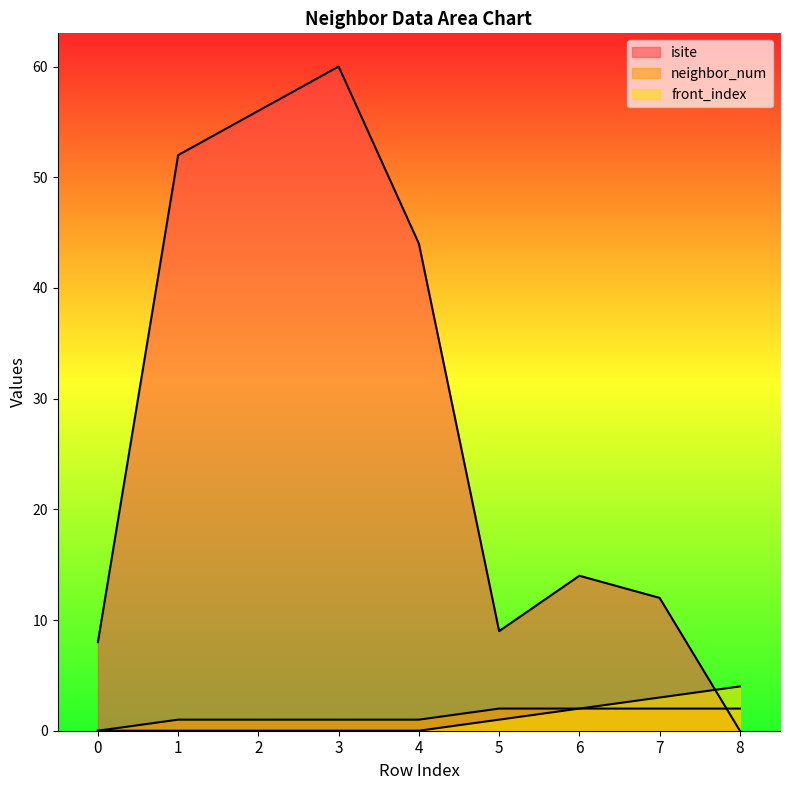

The value of neighbor_num at 2 is 1. True or false?

True